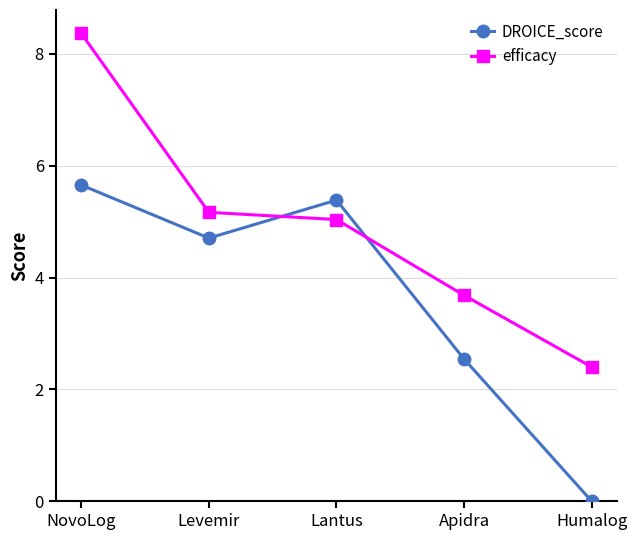

What is the spread (max minus min) of values at Levemir?

0.5